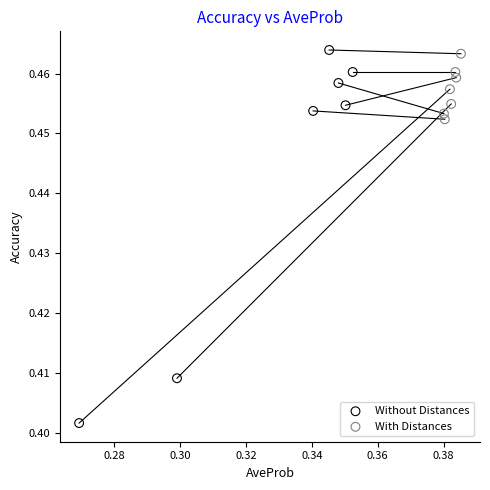

Which series has the largest Y range (max minus min)?

Without Distances